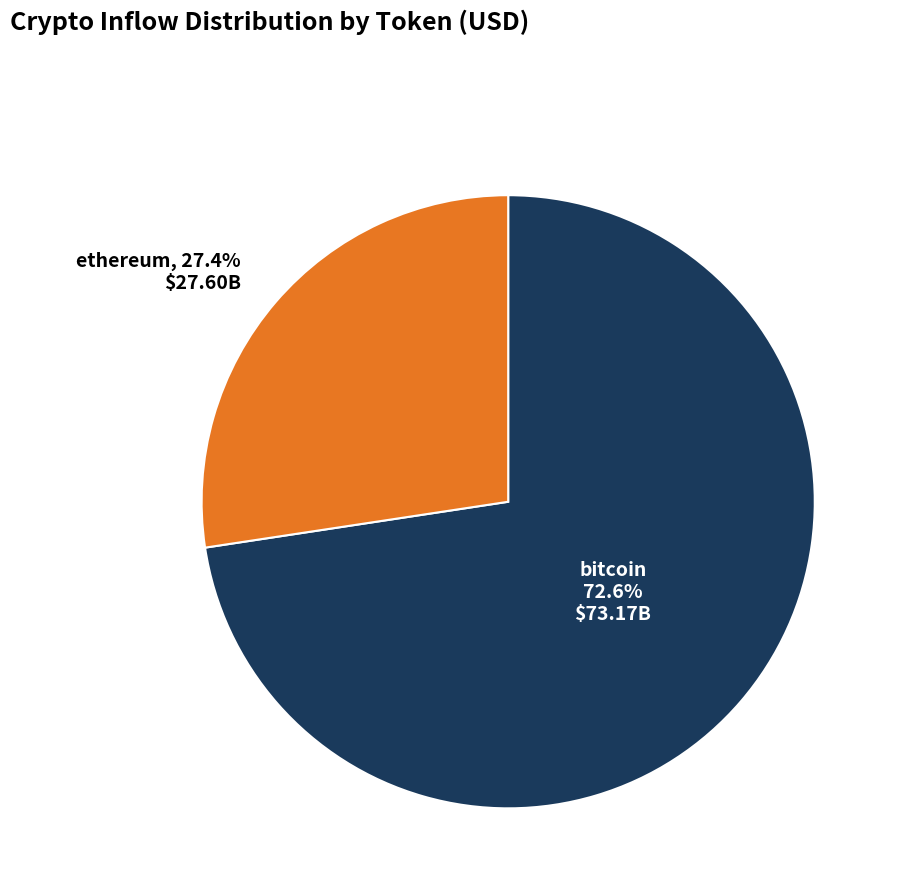

Rank the categories by value from highest to lowest.

bitcoin, ethereum